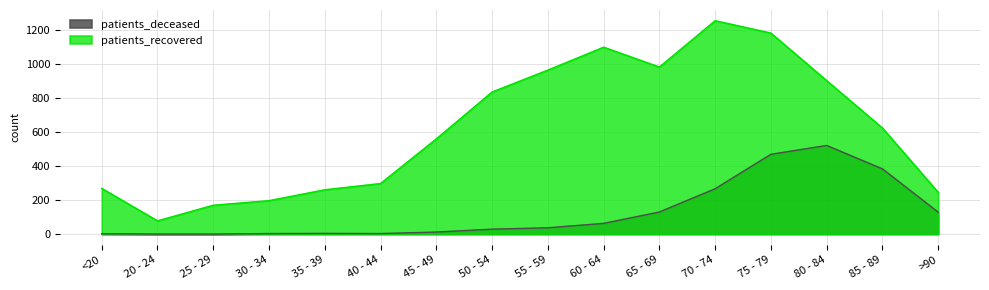

True or false: patients_deceased and patients_recovered intersect in this chart.

False